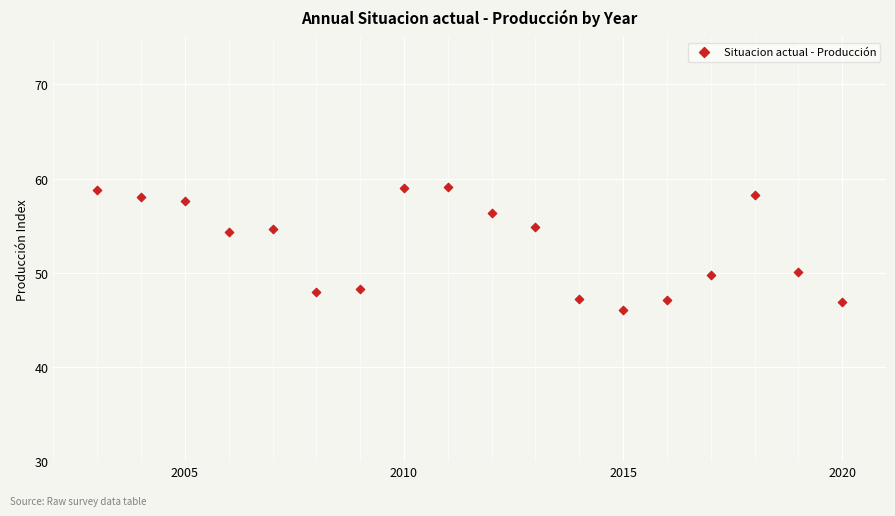

What is the range of X values (max minus min)?

17.0